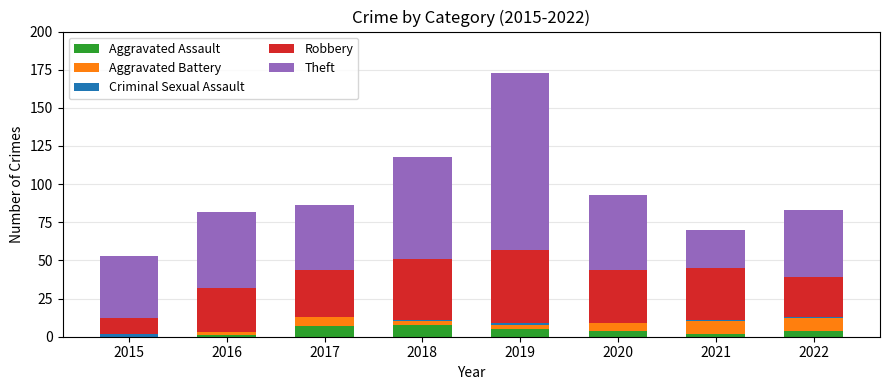

What is the total value across all series at 2020?

93